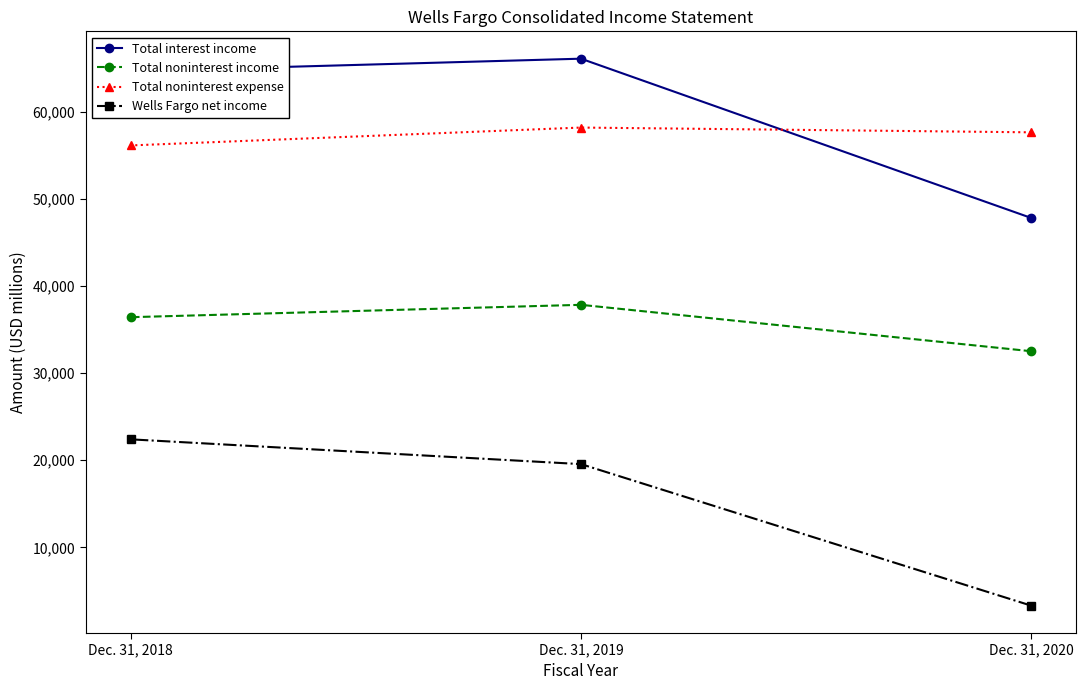

Which series has the widest spread of values?

Wells Fargo net income